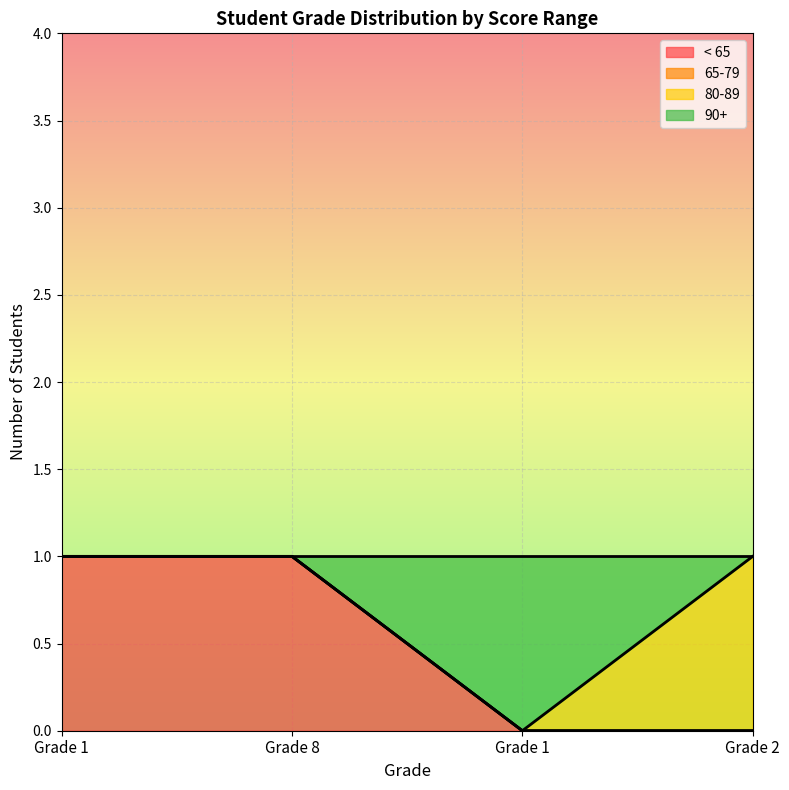

Between Grade 8 and Grade 1, which is larger?

Grade 8